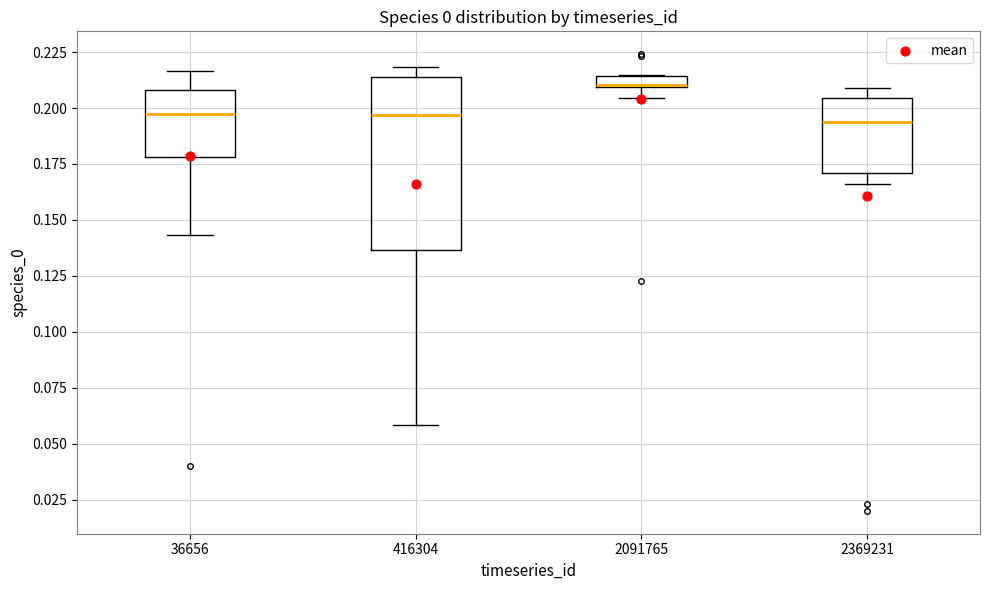

Where does the upper whisker of the box at x = 36656 end on the y-axis? The values are not printed on the chart, so give them approximately, as read against the axis.

0.215